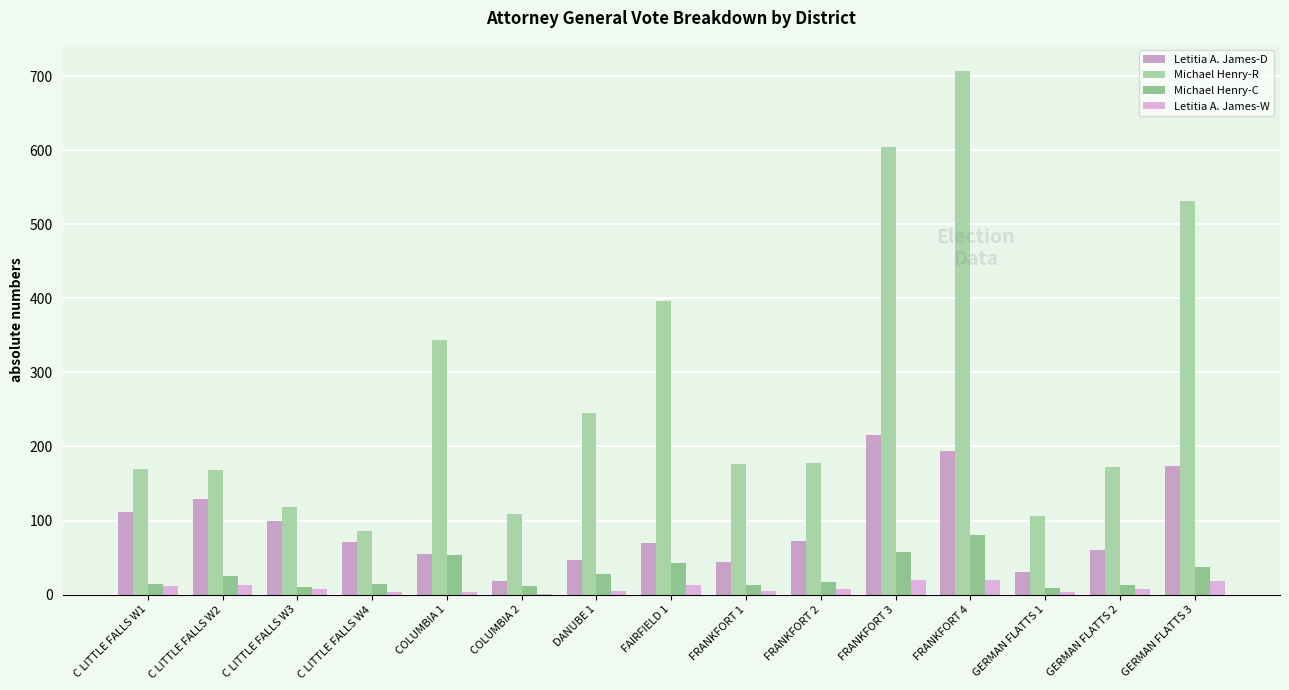

Is it true that Letitia A. James-D equals 47 at DANUBE 1?

True